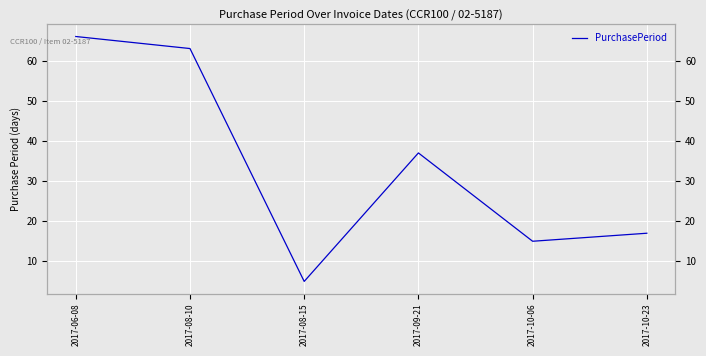

True or false: the data shows 15 at 2017-10-06.

True